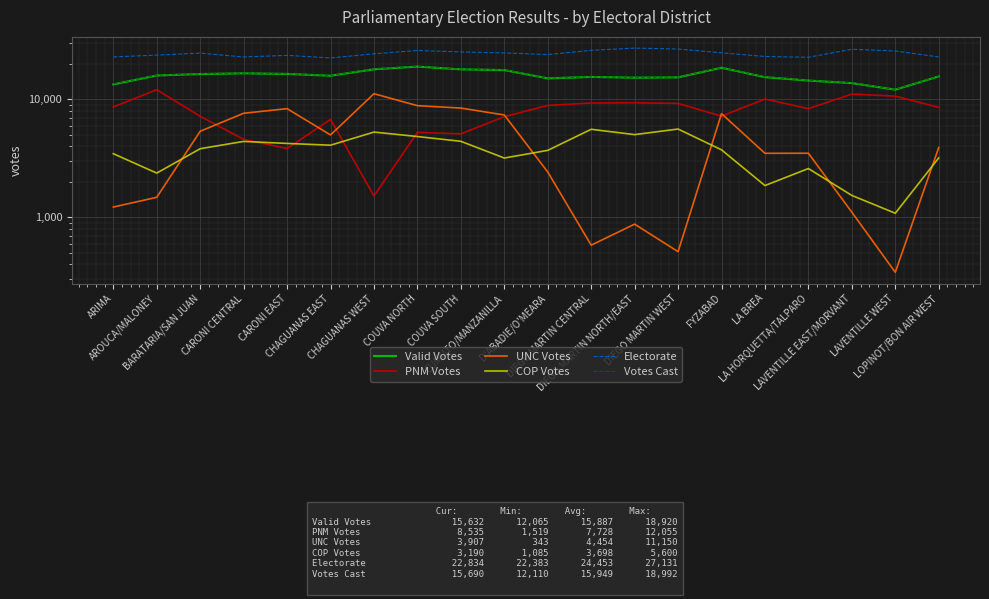

How many interior local peaks does the COP Votes series have?

5